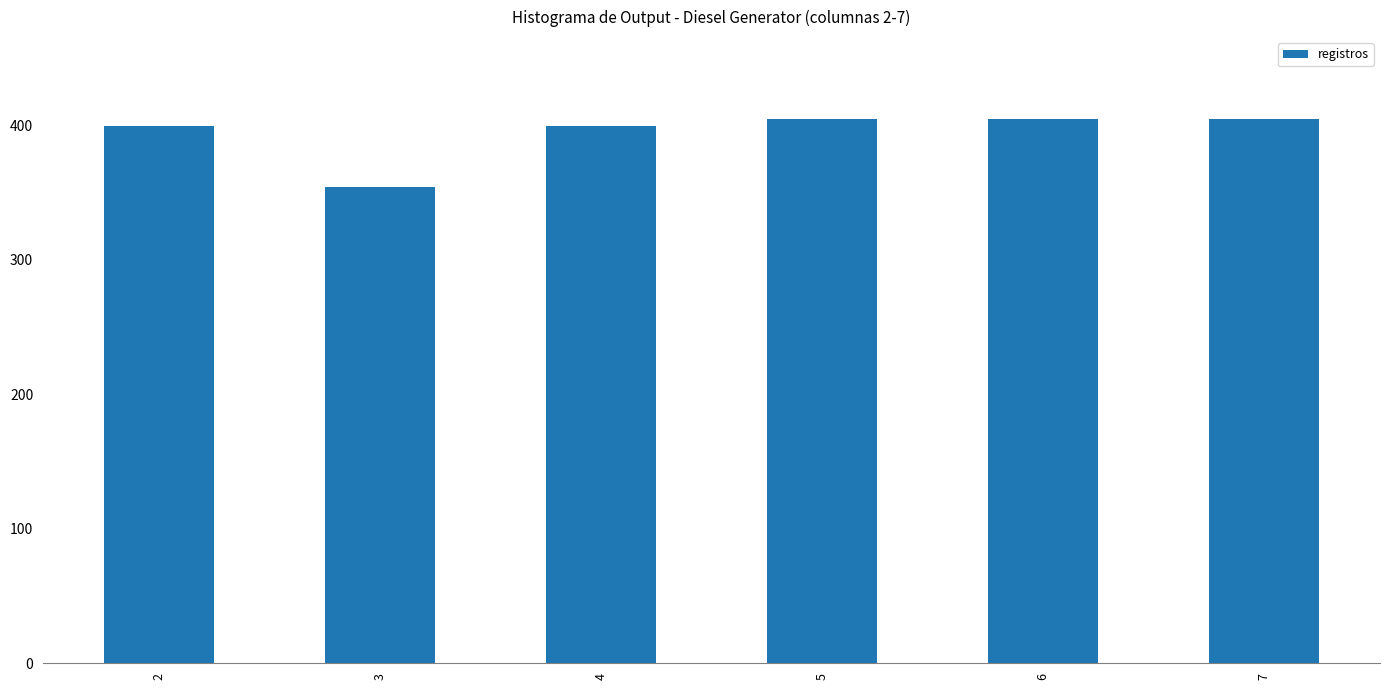

What is the difference between the values at 7 and 3?

51